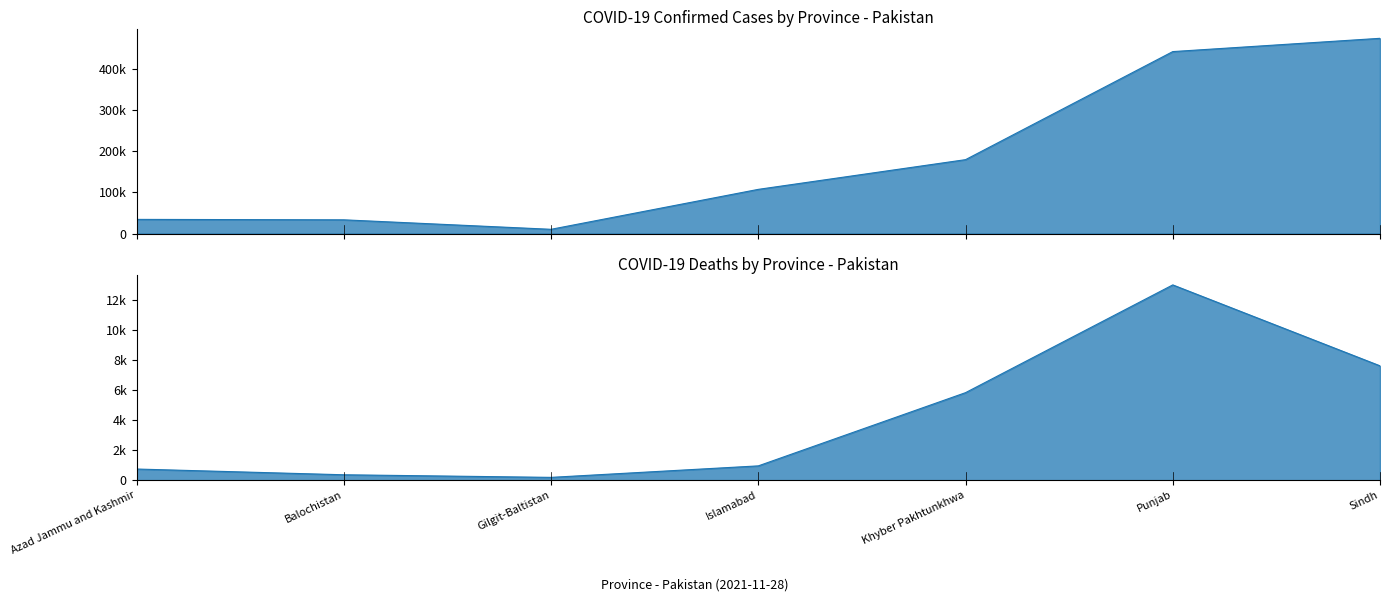

True or false: Deaths has more than 0 points higher than both neighbors.

True